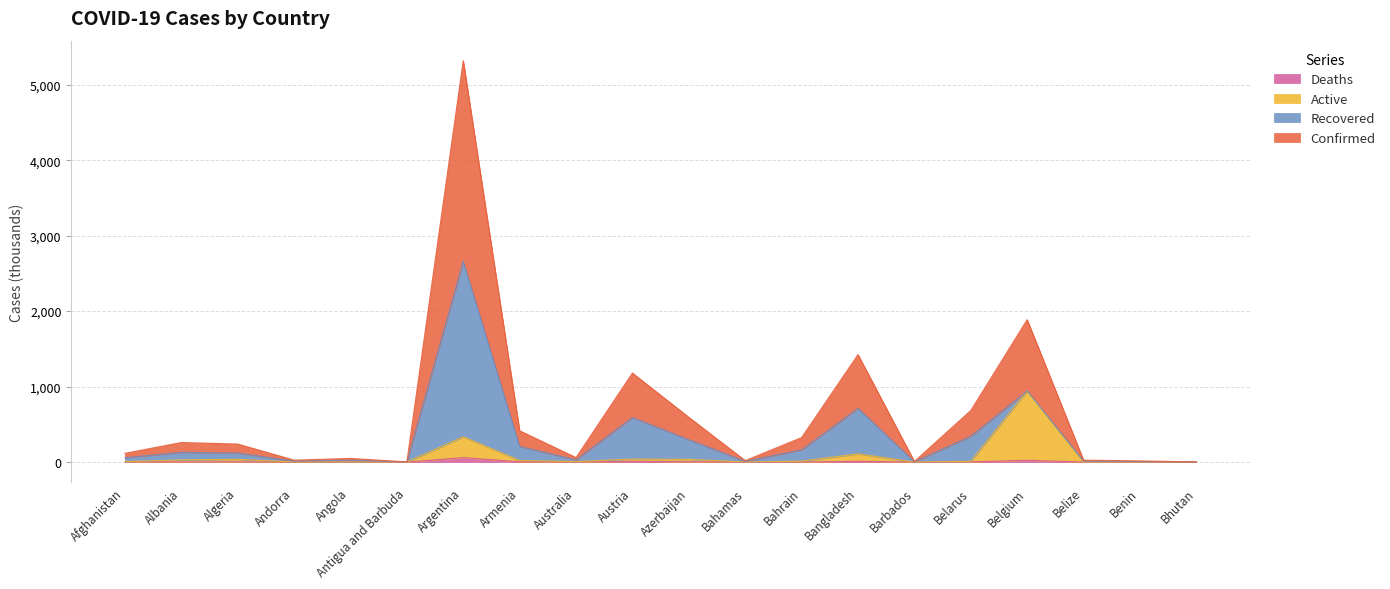

Which series has the widest spread of values?

Confirmed